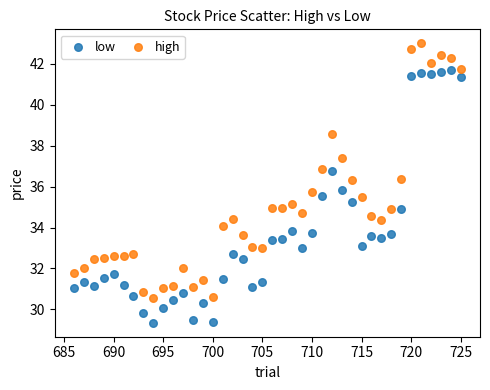

Across all data points, what is the range of X values (max minus min)?

39.0